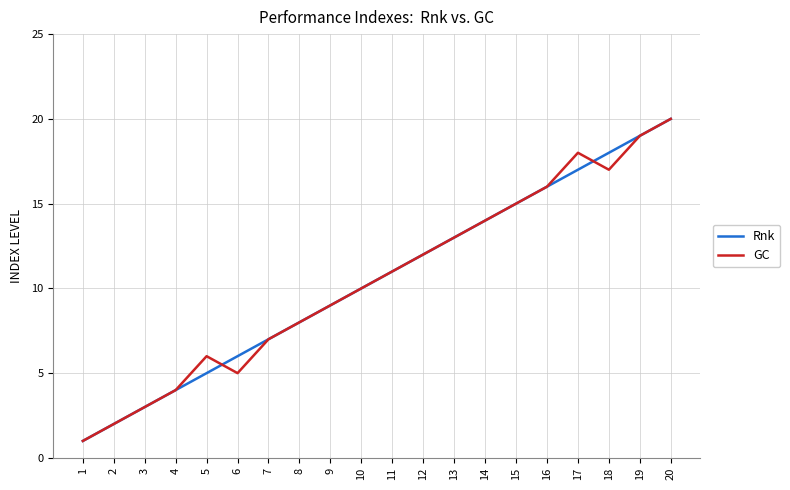

Does the chart have visible grid lines?

Yes